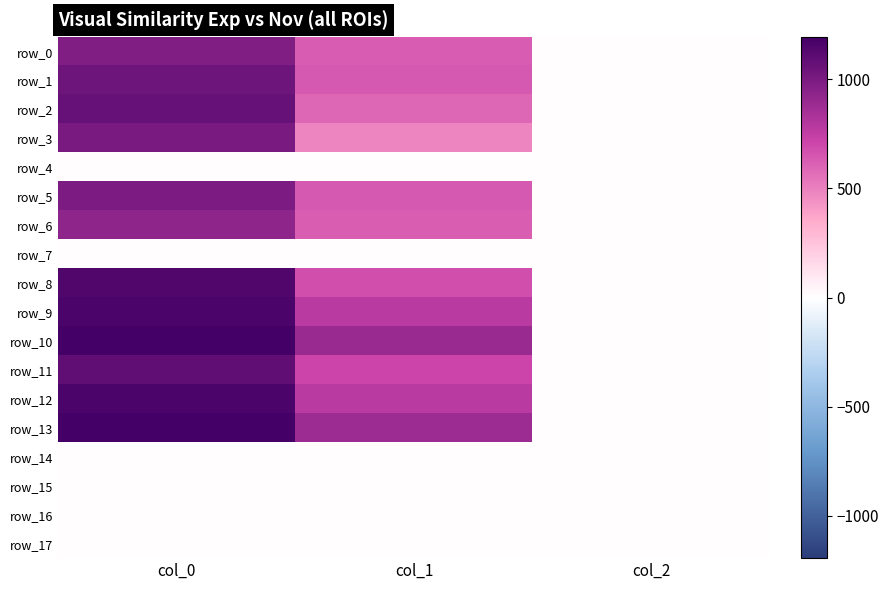

Which has a higher value, col_2 or col_1?

col_1